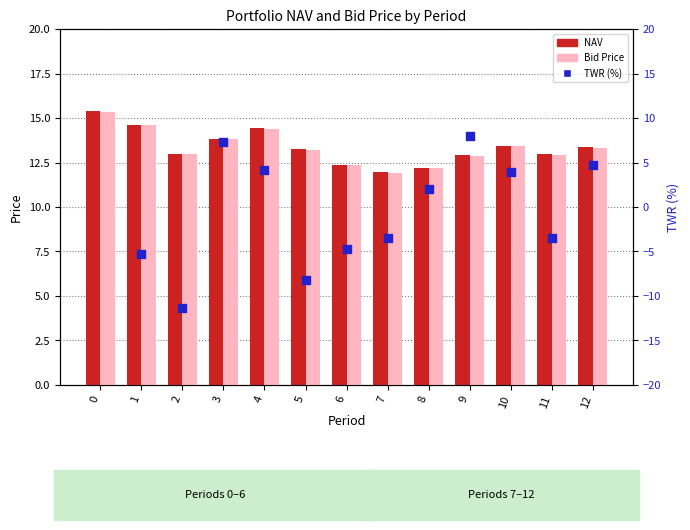

Which series has the largest total across all categories?

NAV